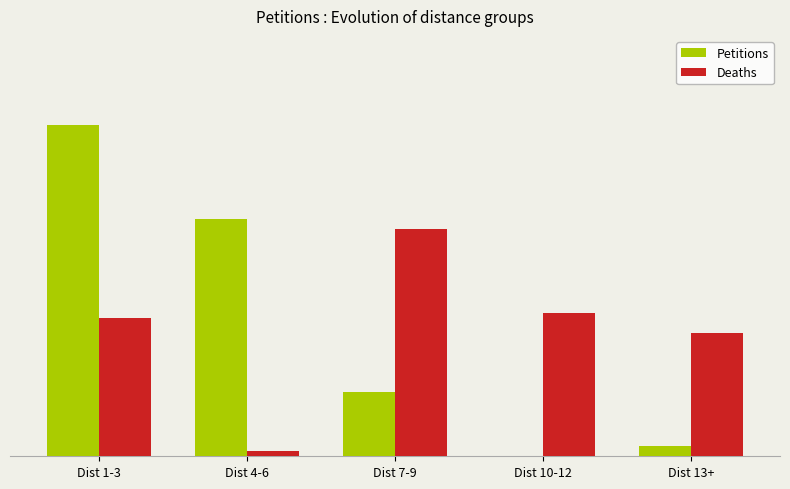

What is the average value of the Petitions series?

26